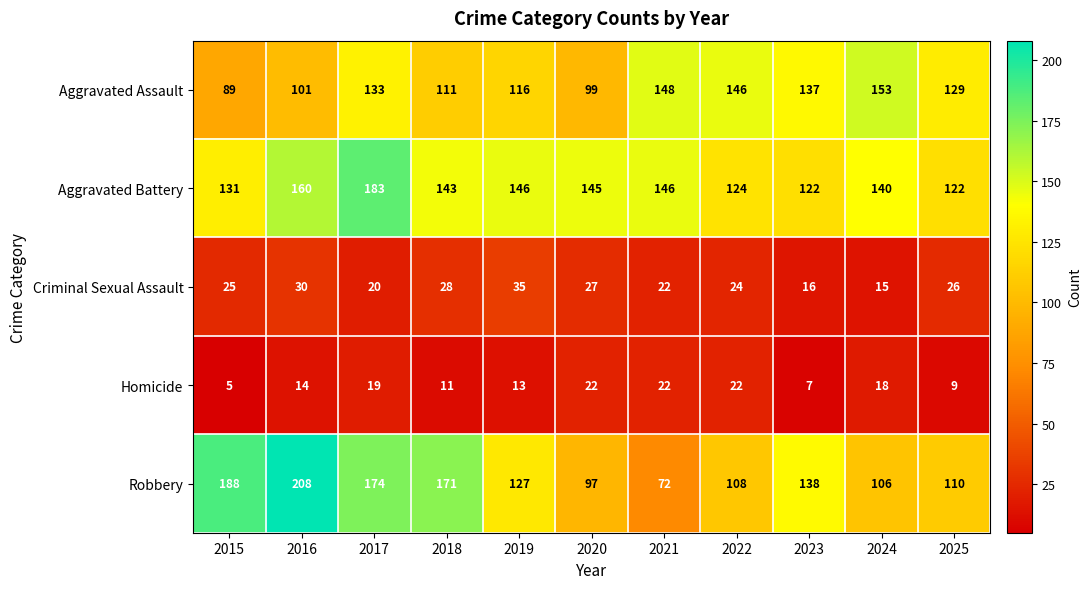

What is the sum of all Criminal Sexual Assault values?

268